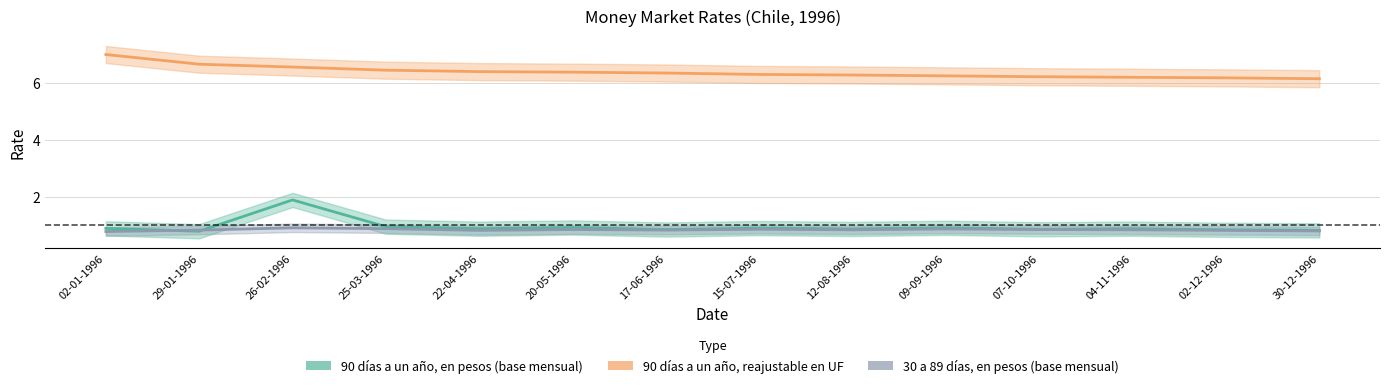

Is it true that 30 a 89 días, en pesos (base mensual) equals 0.6 at 15-07-1996?

False